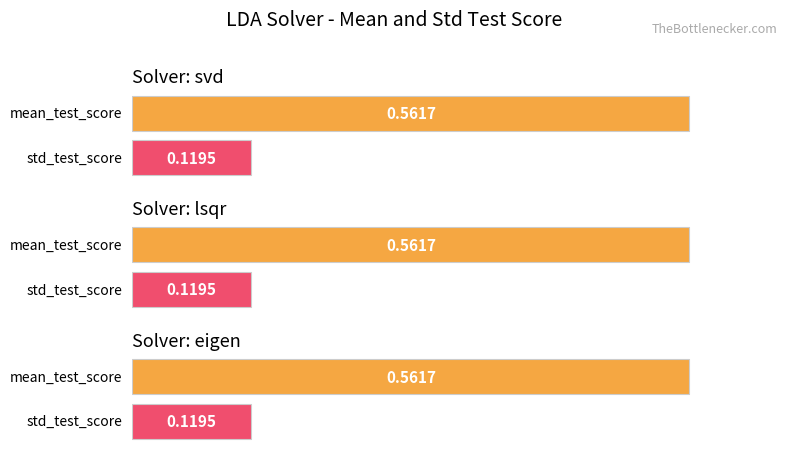

The value of mean_test_score at svd is 0.6. True or false?

True